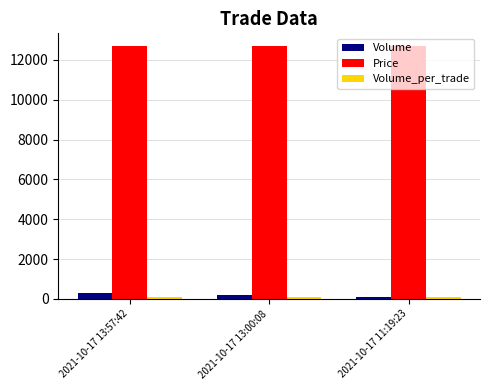

Which series has the largest total across all categories?

Price